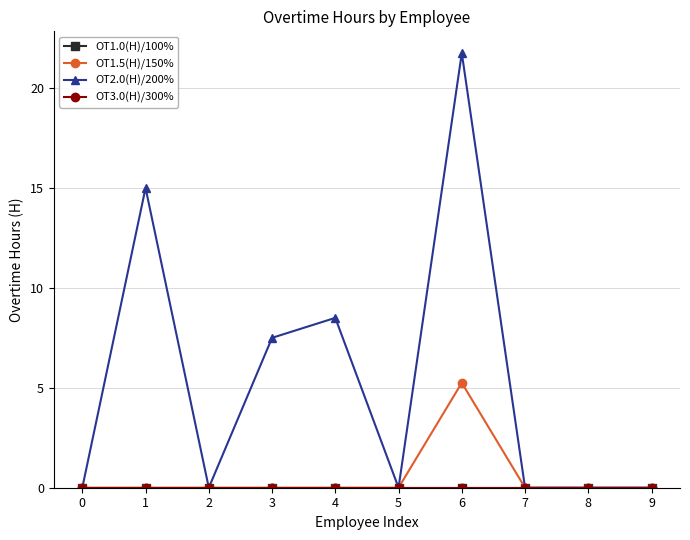

Between 2 and 0, which is larger?

2